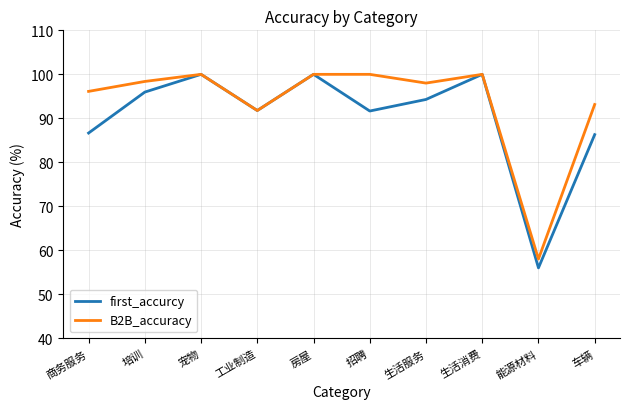

What position from the right is 生活服务?

4